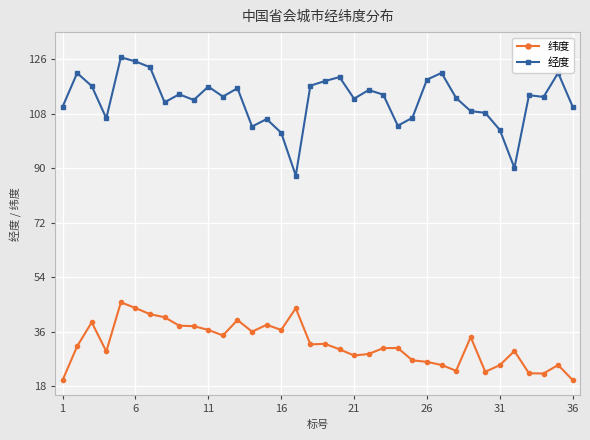

Which series has the widest spread of values?

经度